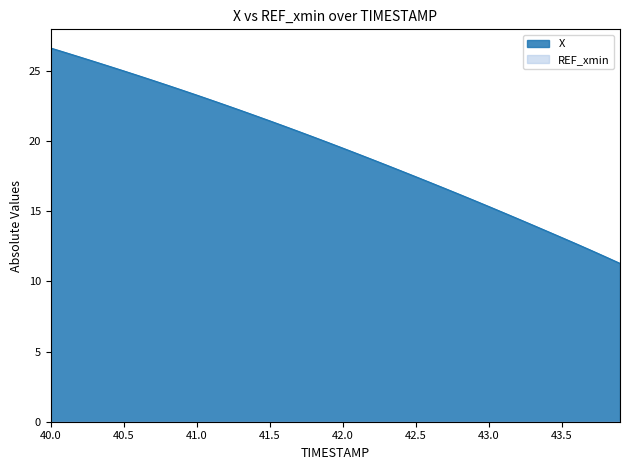

What is the ratio of the value at 42.5 to the value at 43.5?

1.3